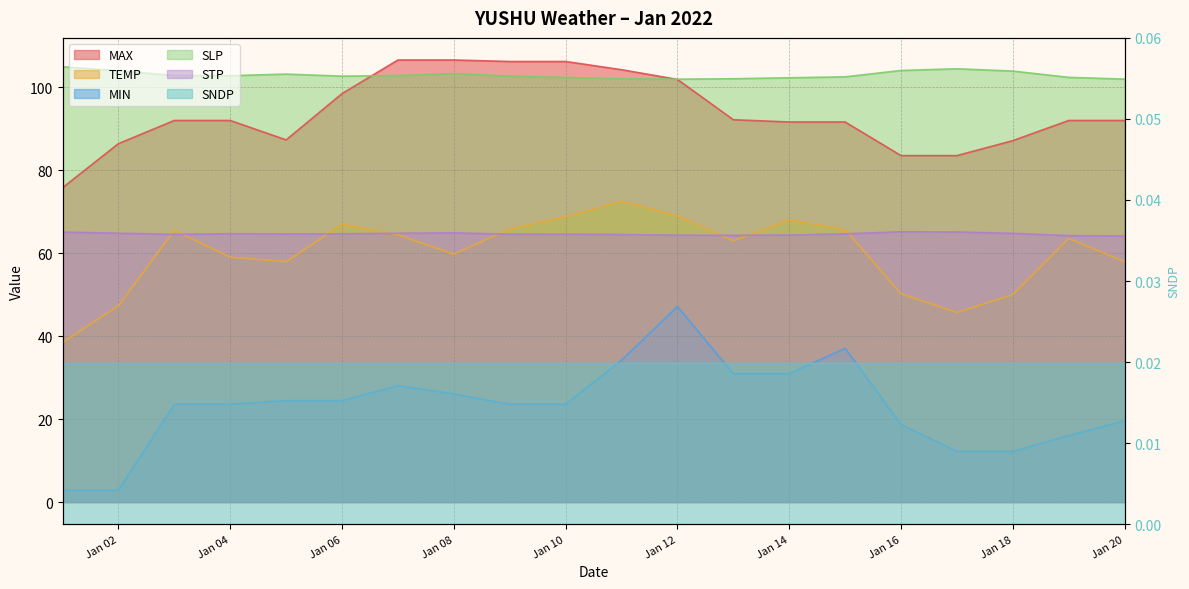

True or false: MAX has more than 1 interior local peaks.

False